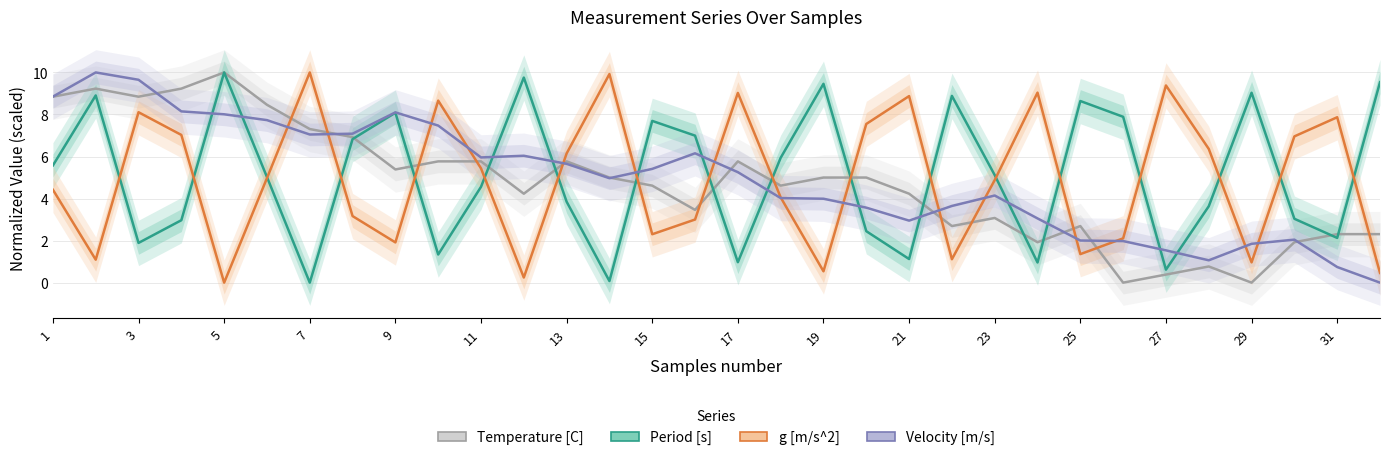

What are all the series names shown in the legend?

Temperature [C], Period [s], g [m/s^2], Velocity [m/s]